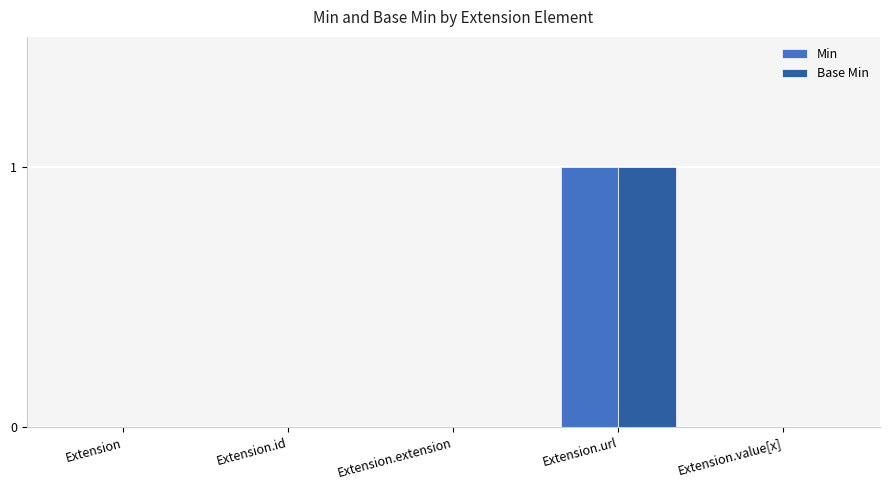

Reading left to right, transcribe all the data shown in this chart.

Min: Extension=0	Extension.id=0	Extension.extension=0	Extension.url=1	Extension.value[x]=0
Base Min: Extension=0	Extension.id=0	Extension.extension=0	Extension.url=1	Extension.value[x]=0